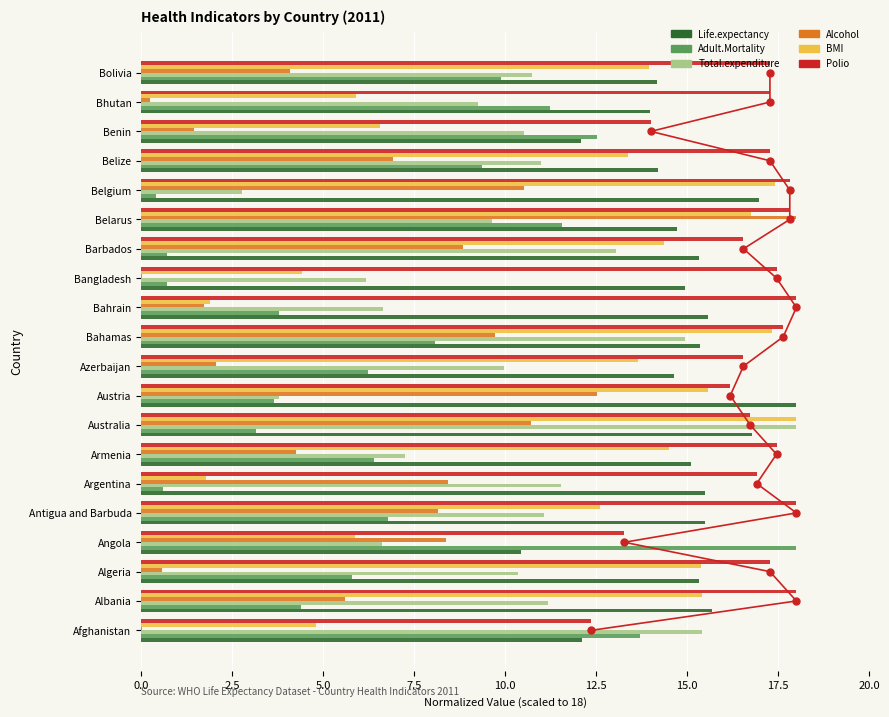

What is the sum of all Alcohol values?

122.2